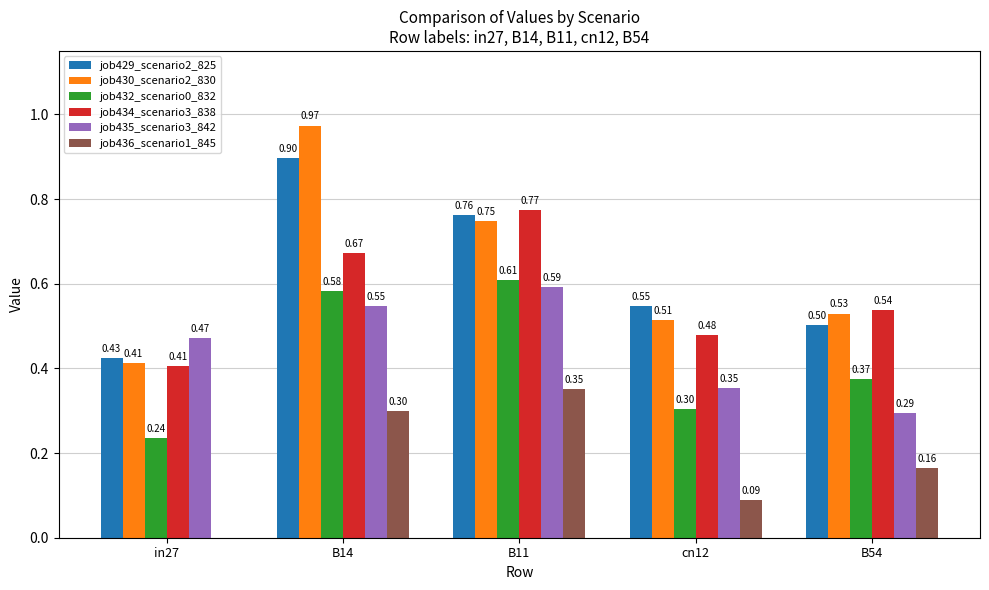

Does the chart contain stacked bars?

No